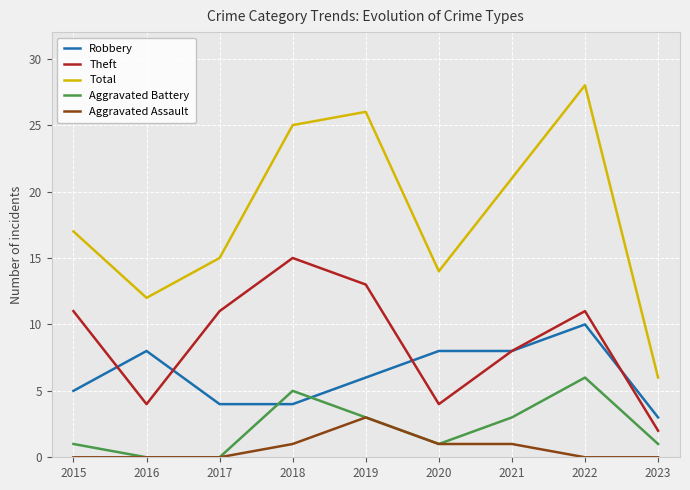

What is the total value across all series at 2016?

24